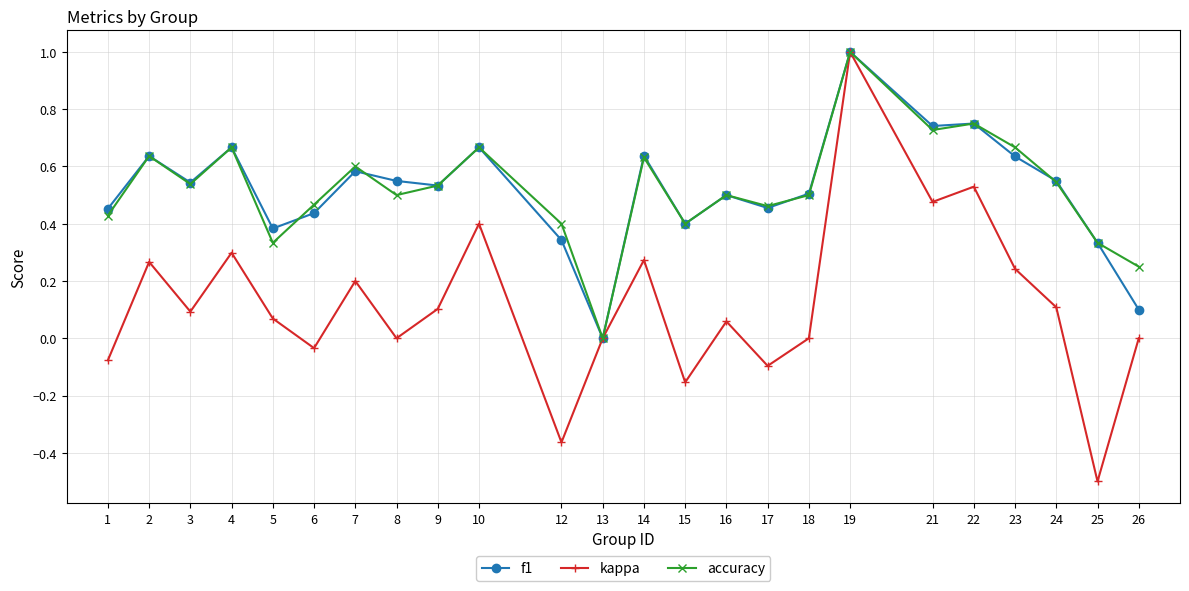

Is it true that accuracy equals 0.8 at 17?

False